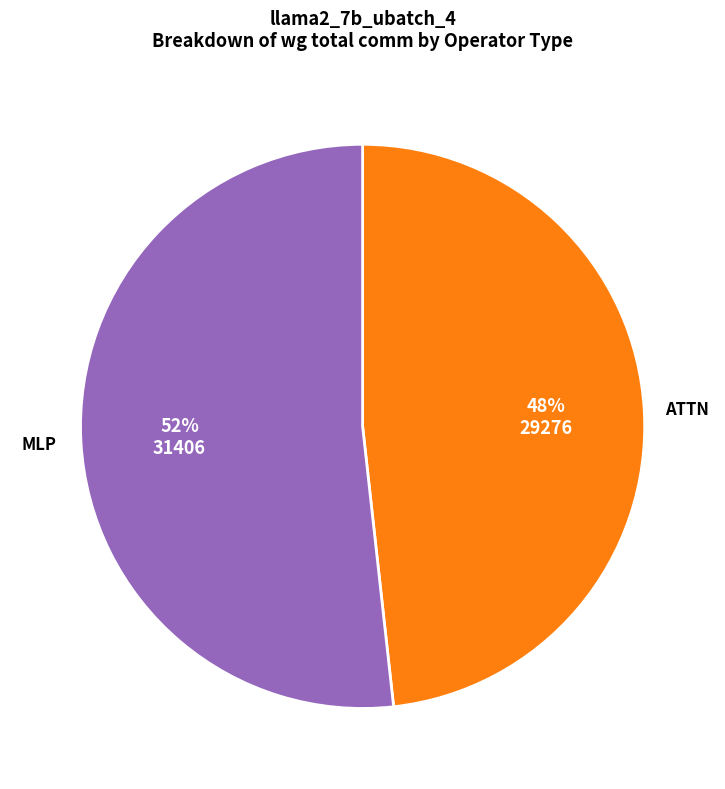

Is there a majority slice in this chart?

Yes